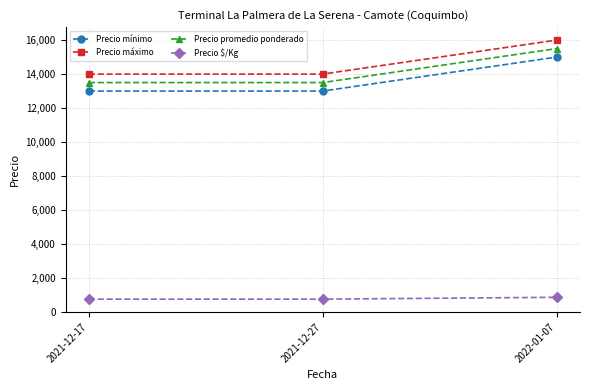

Does the chart display data point markers on the line(s)?

Yes